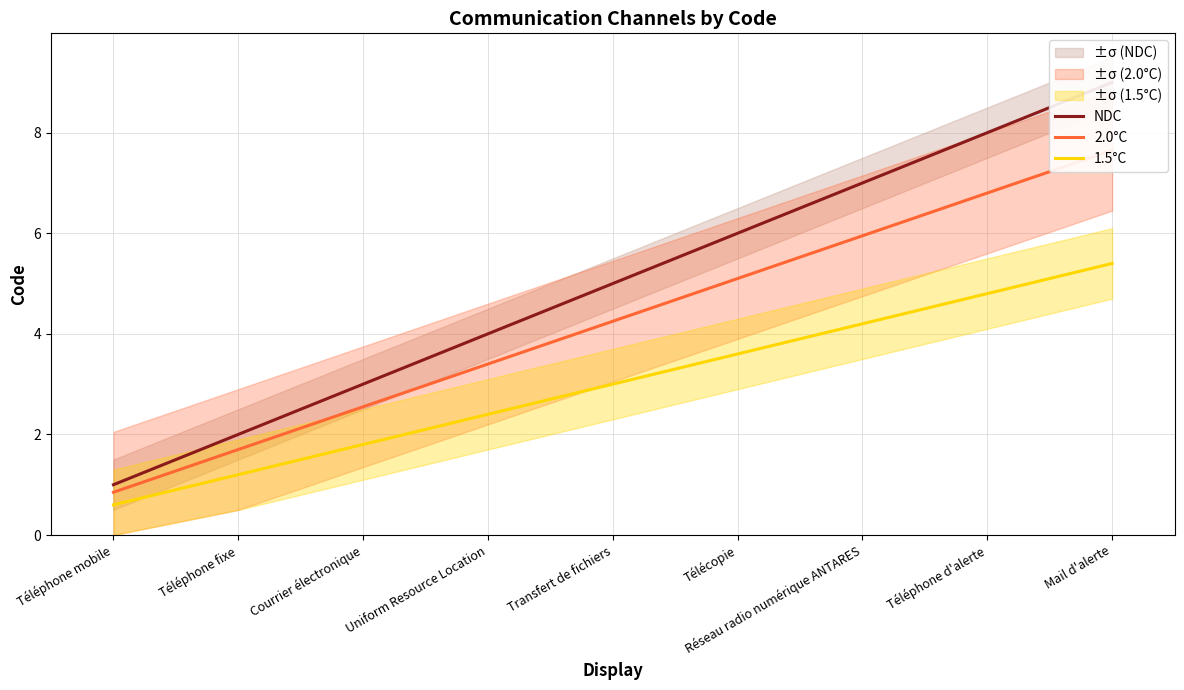

What is the label of the 8th point from the left?

Téléphone d'alerte